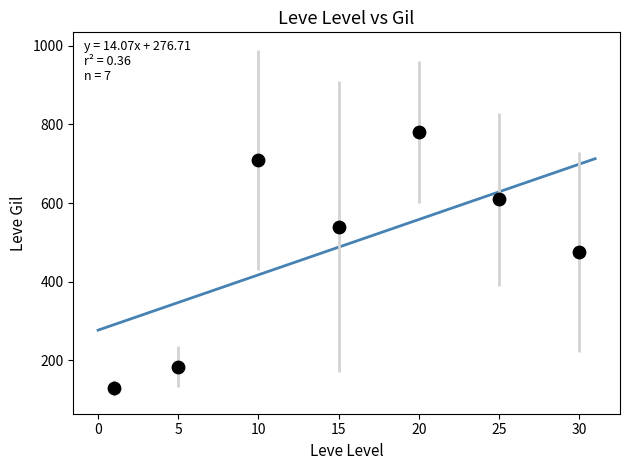

What is the average Y value?

489.7